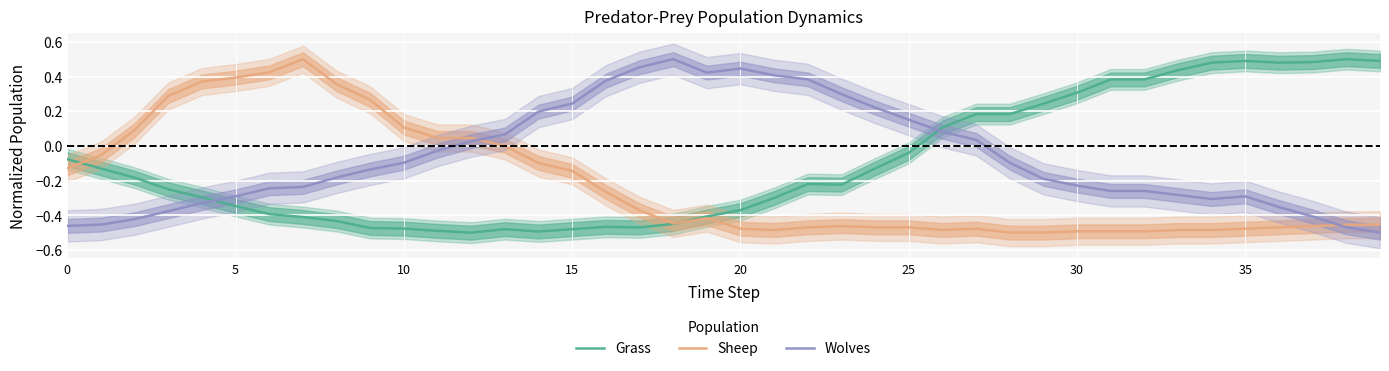

Which series ends up on top after the final intersection of Grass and Wolves?

Grass